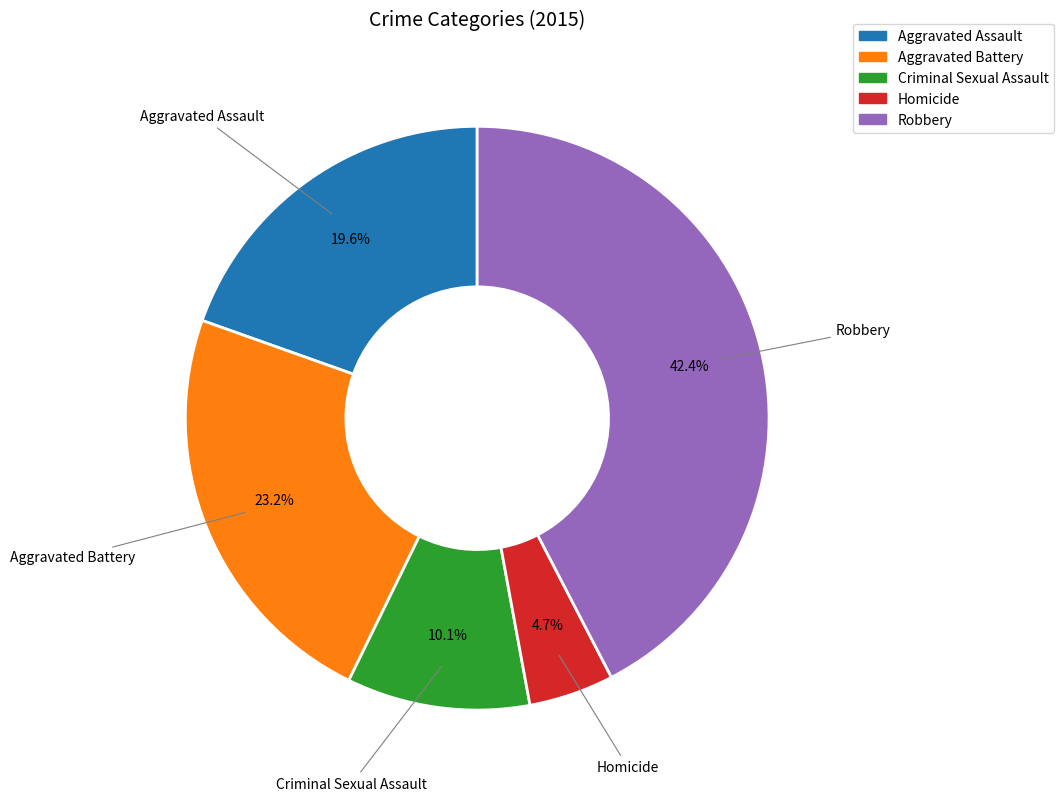

What is the largest slice in the pie chart?

Robbery